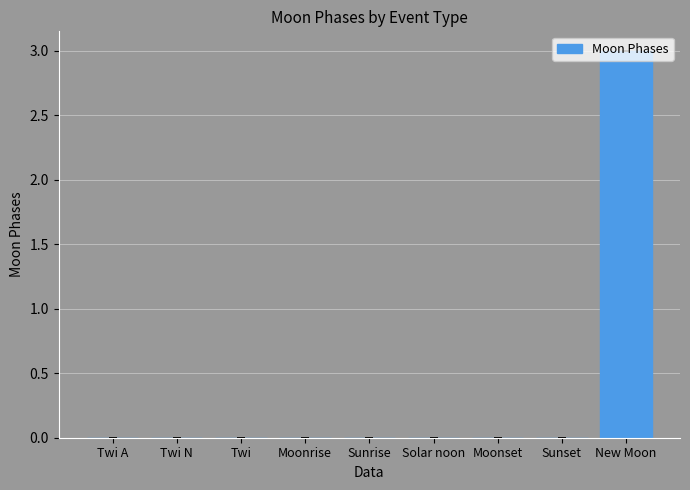

True or false: the data shows 0 at Twi.

True